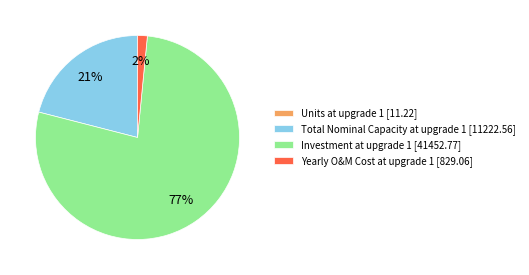

Is it true that Total Nominal Capacity at upgrade 1 [11222.56] is 21% of the pie?

True